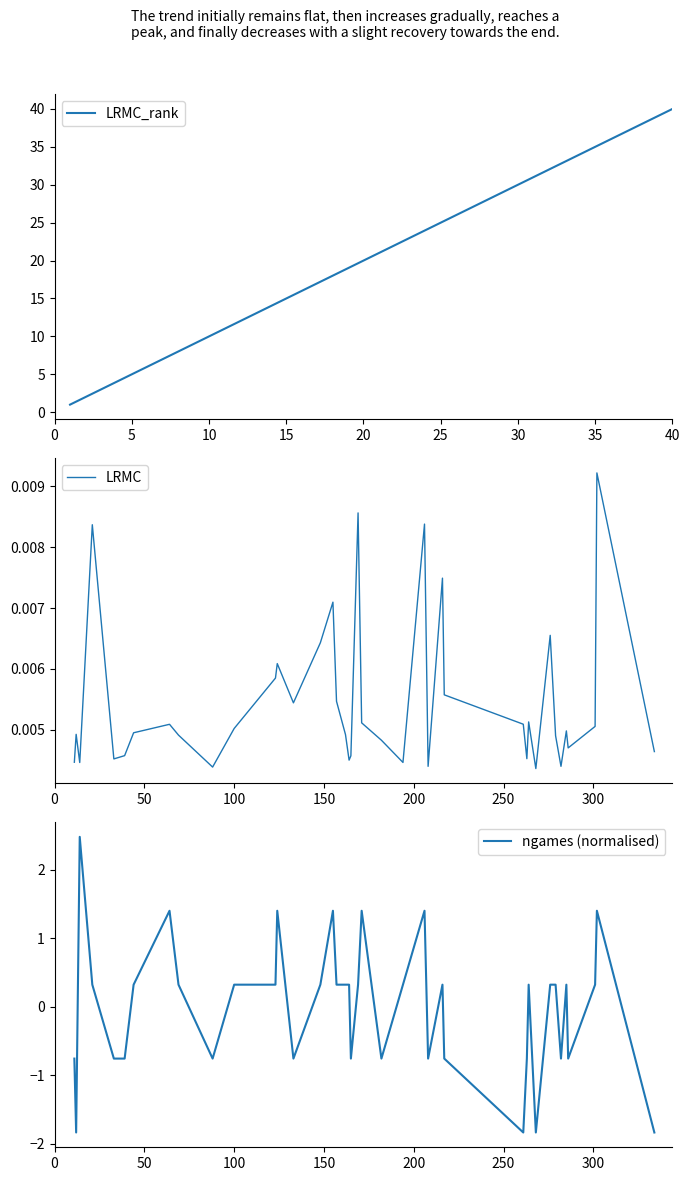

Is this an area chart (filled region under the line)?

No